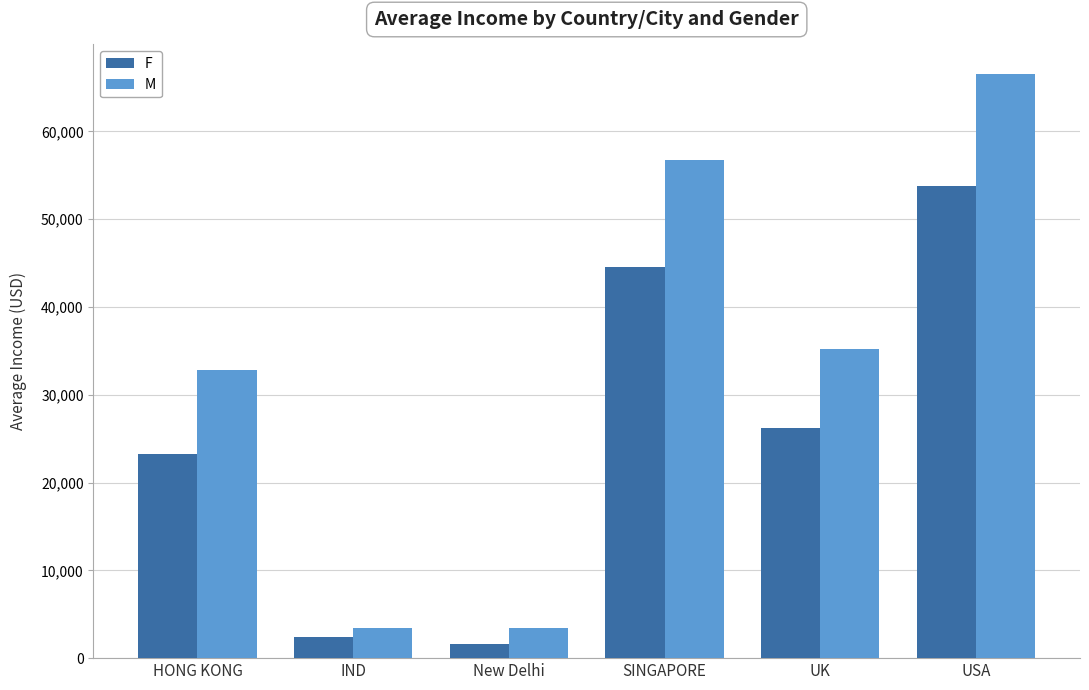

How many bars are there in each group?

2